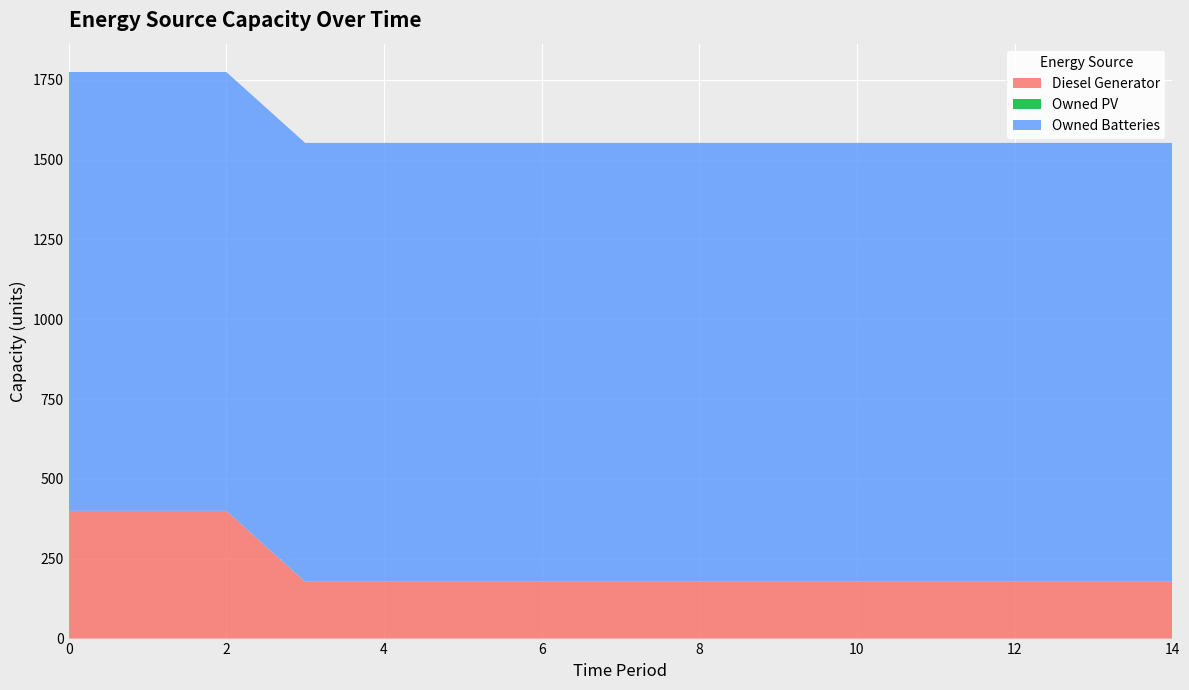

Reading left to right, transcribe all the data shown in this chart.

Diesel Generator: 0=400	1=400	2=400	3=178	4=178	5=178	6=178	7=178	8=178	9=178	10=178	11=178	12=178	13=178	14=178
Owned PV: 0=0	1=0	2=0	3=0	4=0	5=0	6=0	7=0	8=0	9=0	10=0	11=0	12=0	13=0	14=0
Owned Batteries: 0=1374	1=1374	2=1374	3=1374	4=1374	5=1374	6=1374	7=1374	8=1374	9=1374	10=1374	11=1374	12=1374	13=1374	14=1374